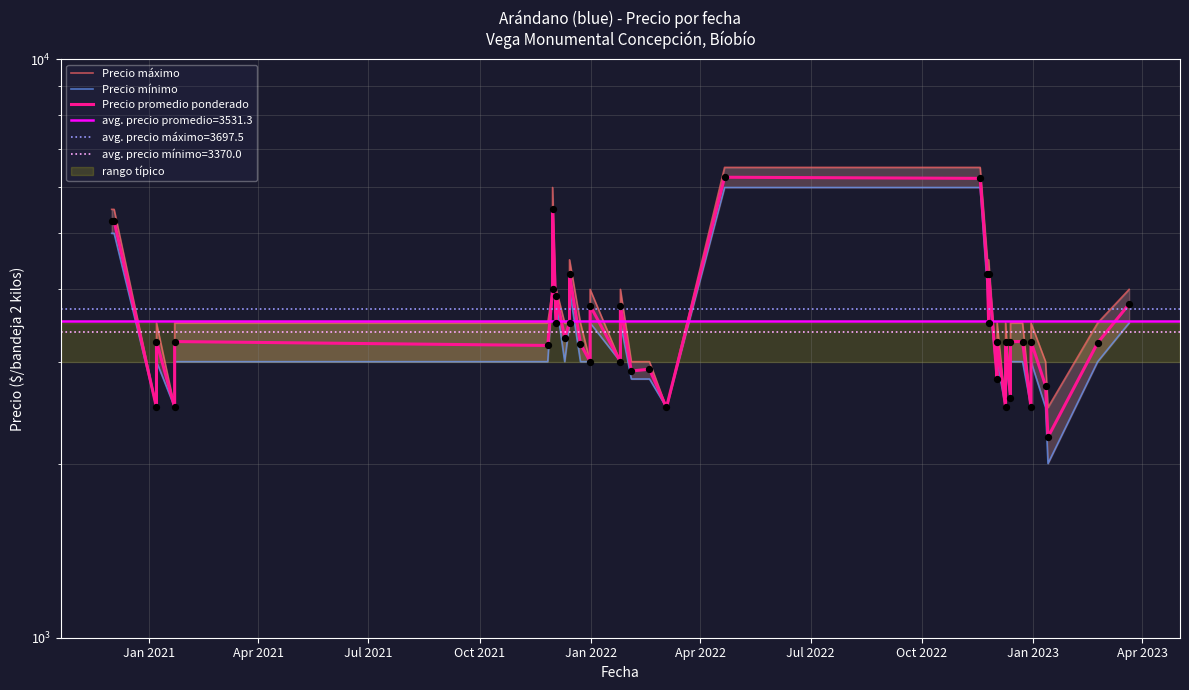

Which series has the largest total across all categories?

Precio máximo